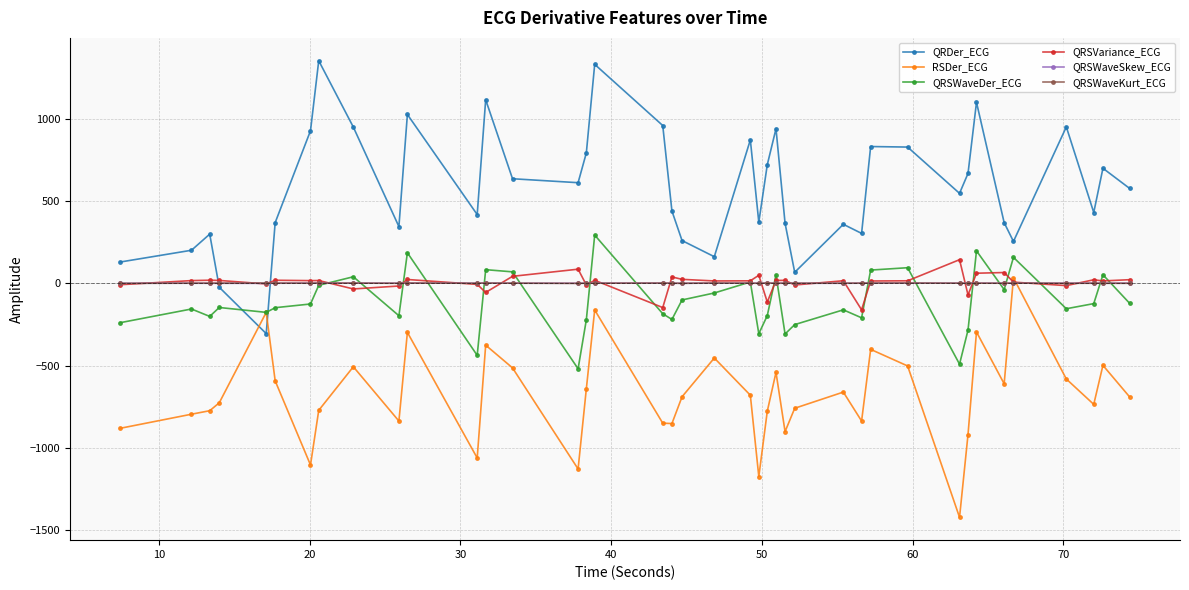

What is the highest value of the QRDer_ECG series?

1354.7